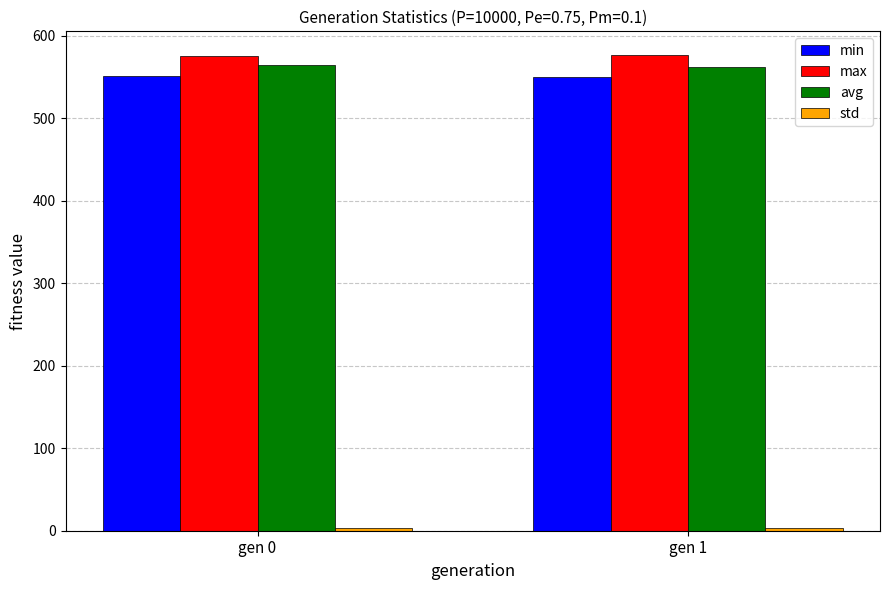

At which label does min first exceed 551?

gen 0